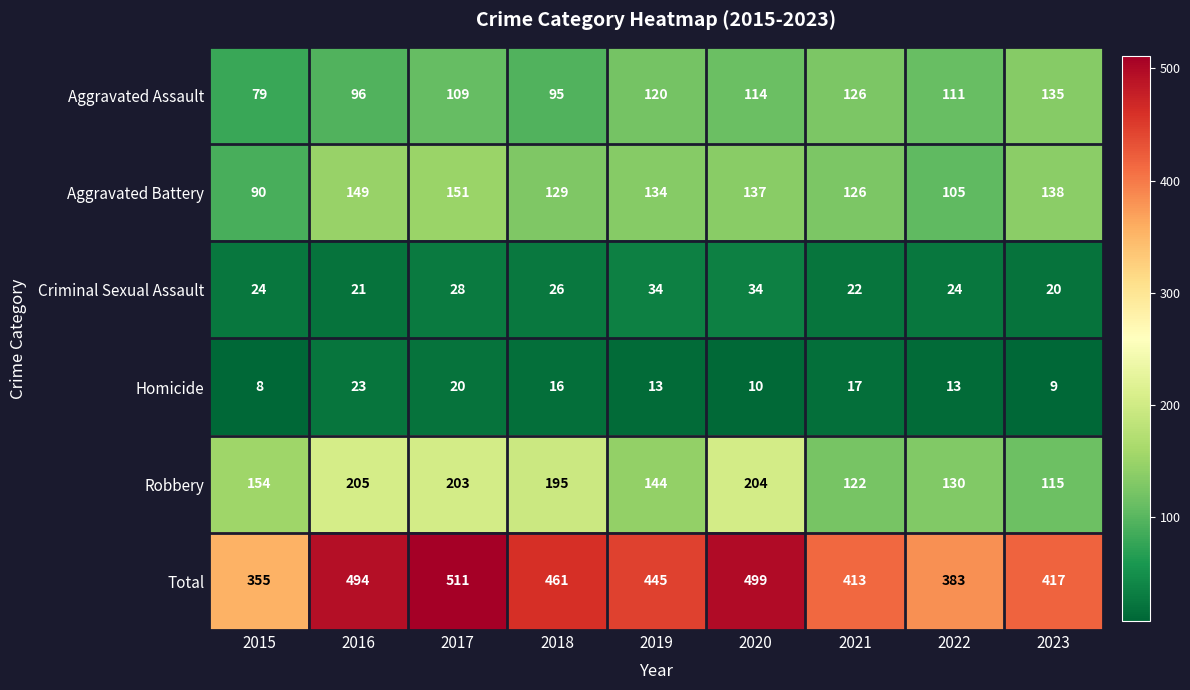

What is the approximate value of Total at 2023, to the nearest 10?

420